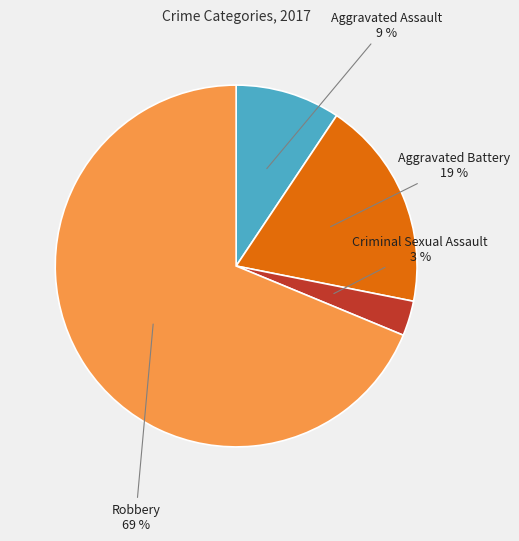

How many segments does this pie chart have?

4